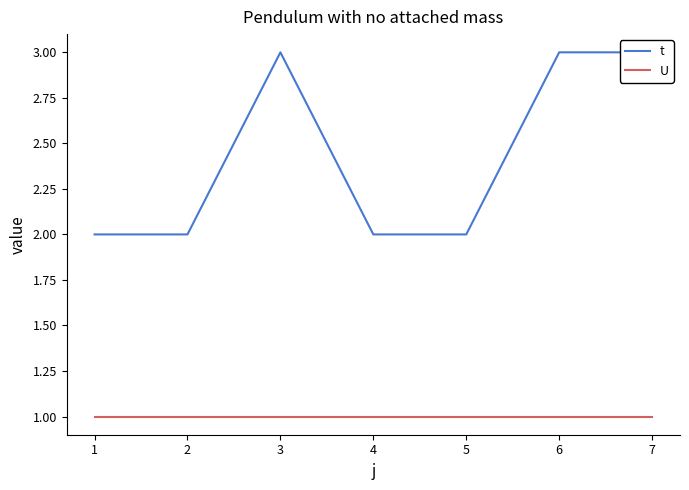

The value of U at 4 is 1. True or false?

True